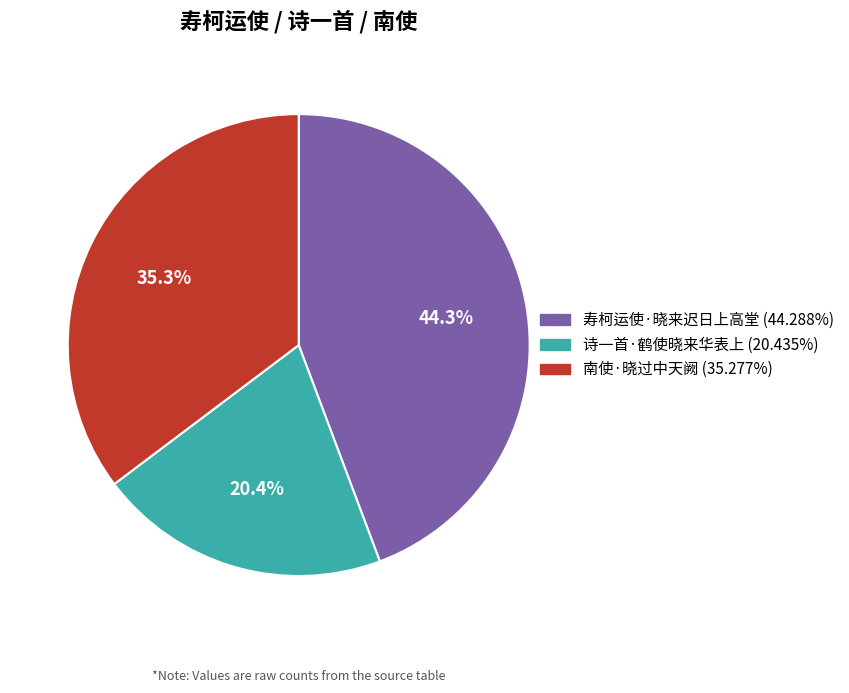

Does 寿柯运使·晓来迟日上高堂 represent more than half of the total?

No